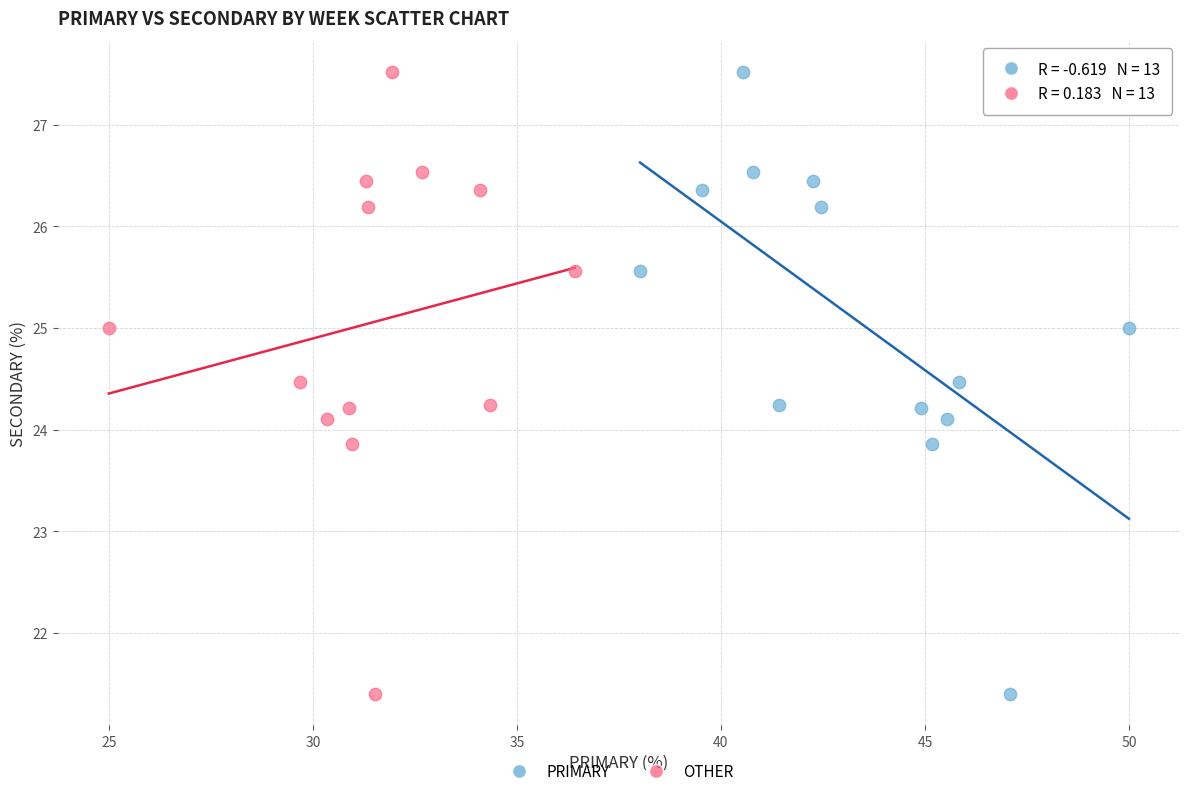

What are all the series names shown in the legend?

PRIMARY, OTHER